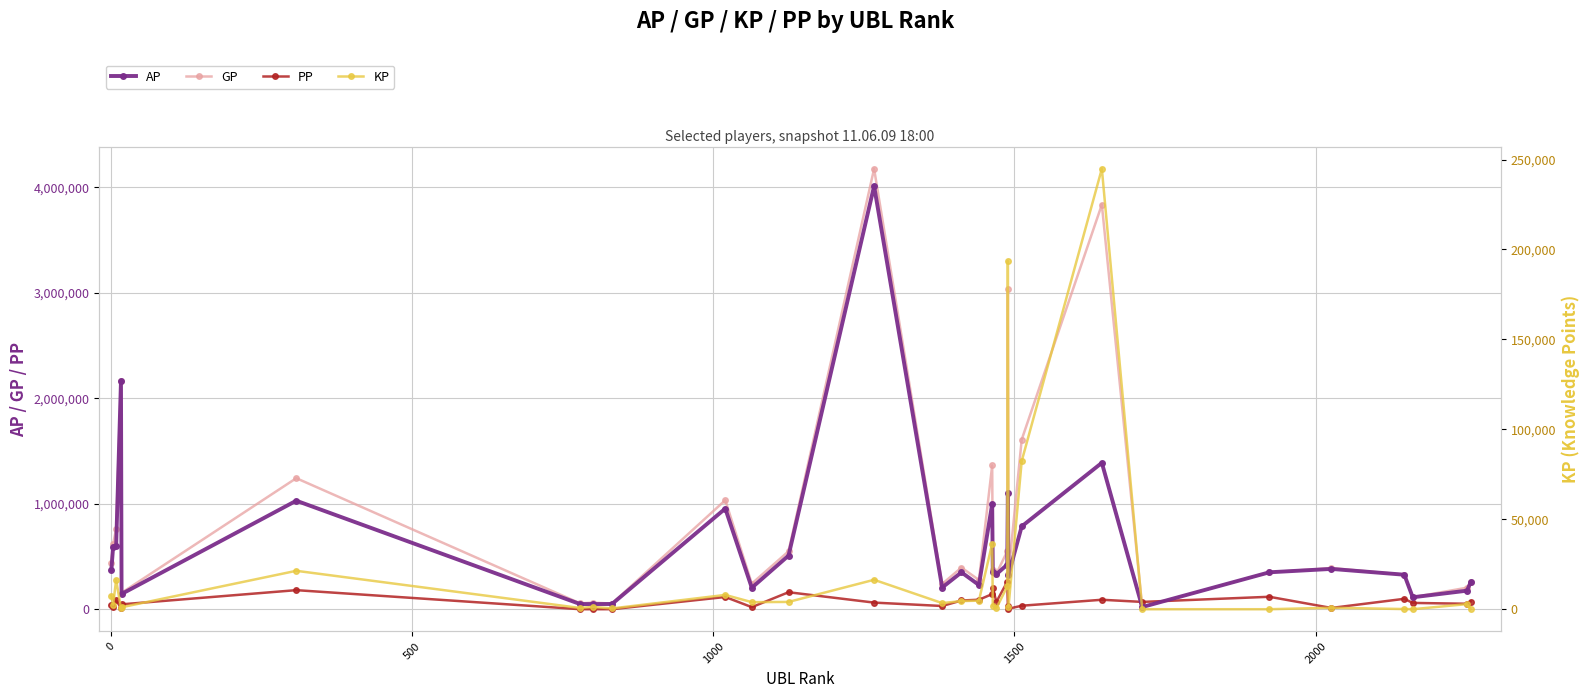

How many values in the GP series exceed 376066?

15